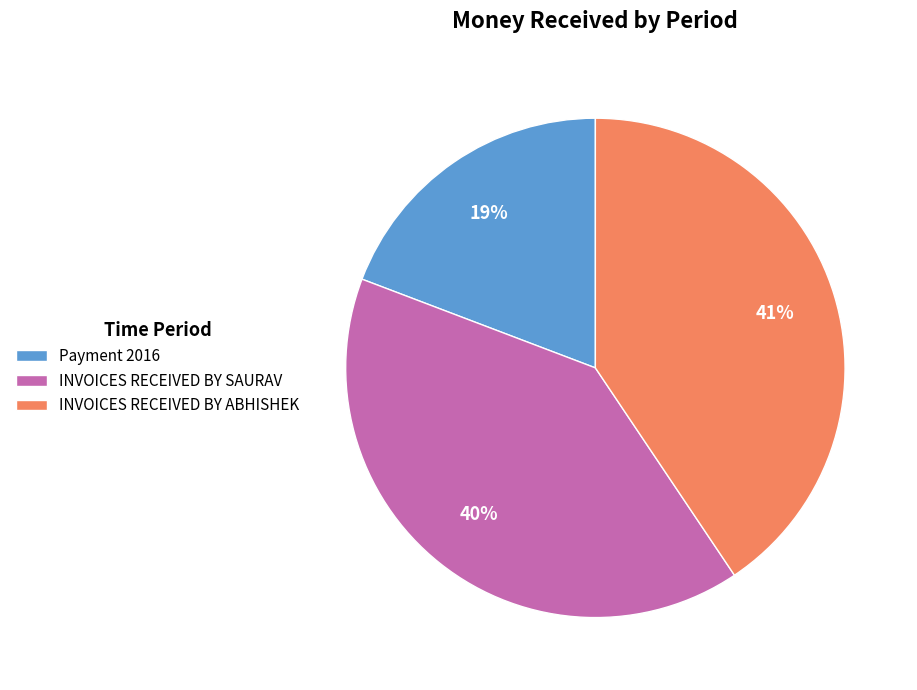

Which category has the smallest portion of the pie?

Payment 2016